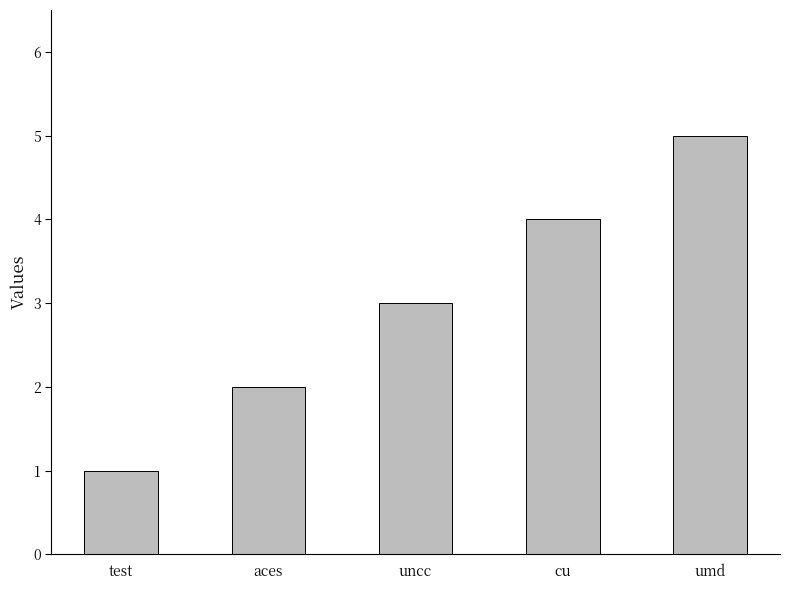

Count the values in the range 2 to 4.

3